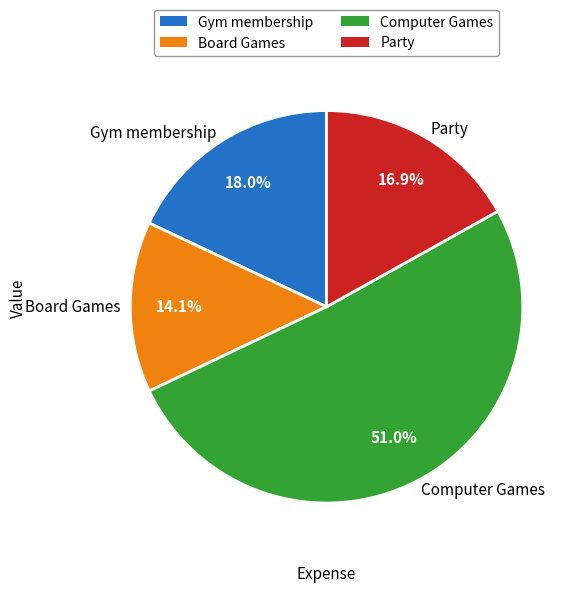

To the nearest percent, what percentage of the pie is Gym membership?

18%